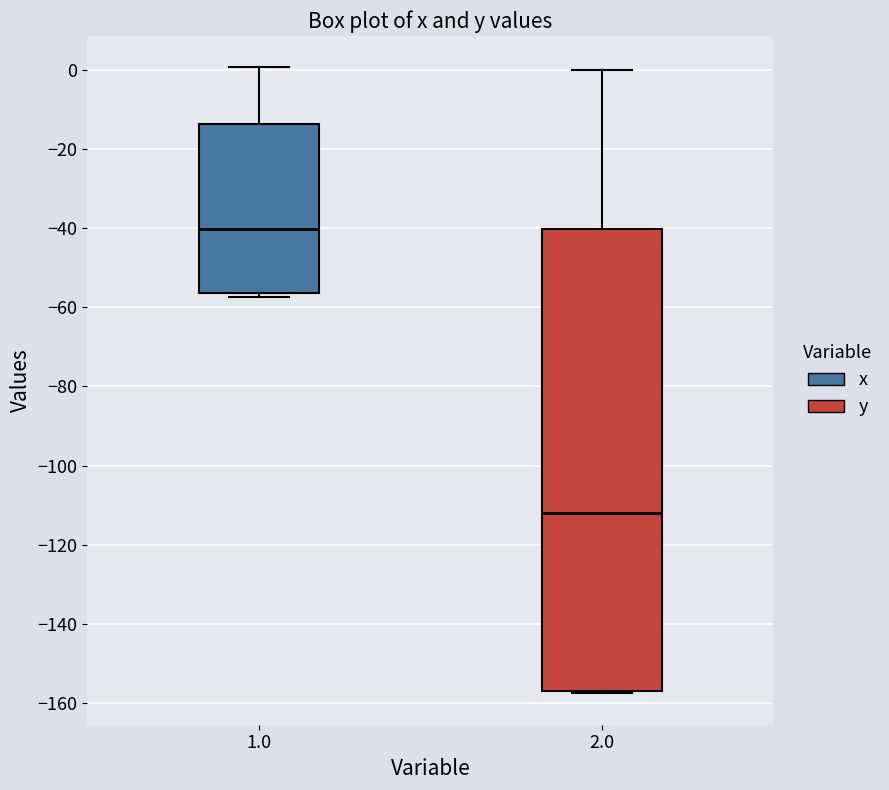

Reading left to right, read every box against the y-axis: the position of its median line, the range the box covers, and the ends of its whiskers. The values are not printed on the chart, so give them approximately, as read against the axis.

1.0: median -40, box -56 to -14, whiskers -58 to 0
2.0: median -112, box -156 to -40, whiskers -158 to 0